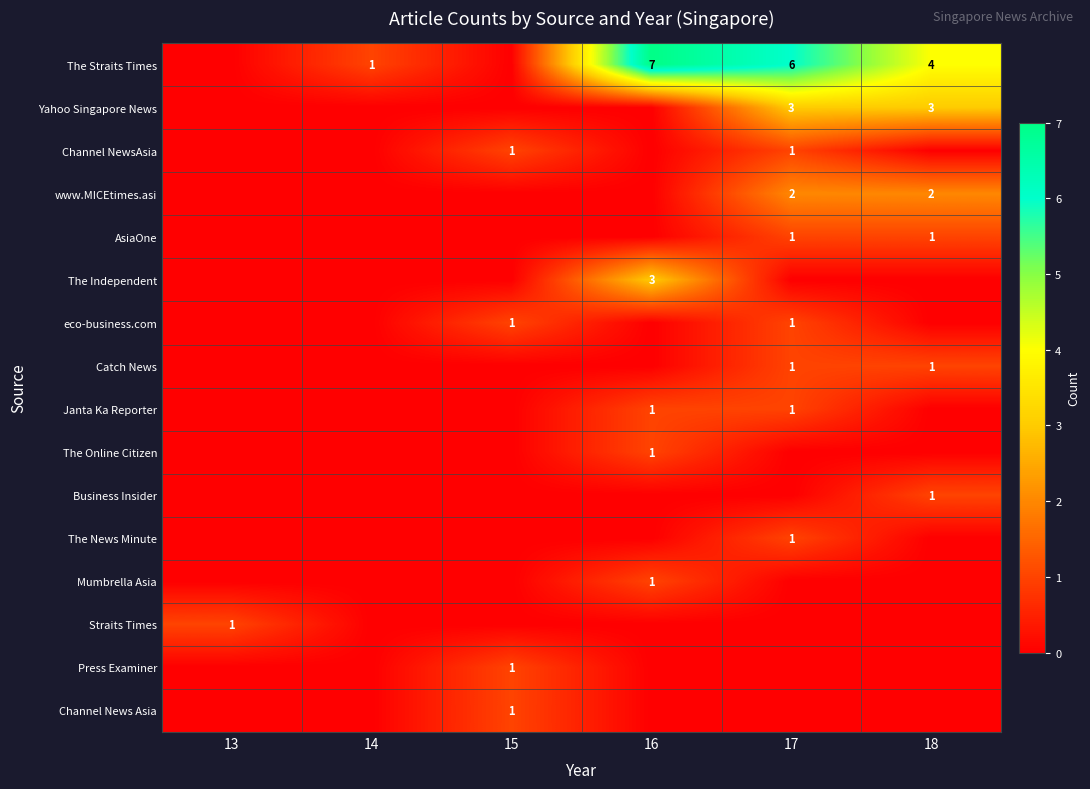

The value of www.MICEtimes.asi at 18 is 2. True or false?

True